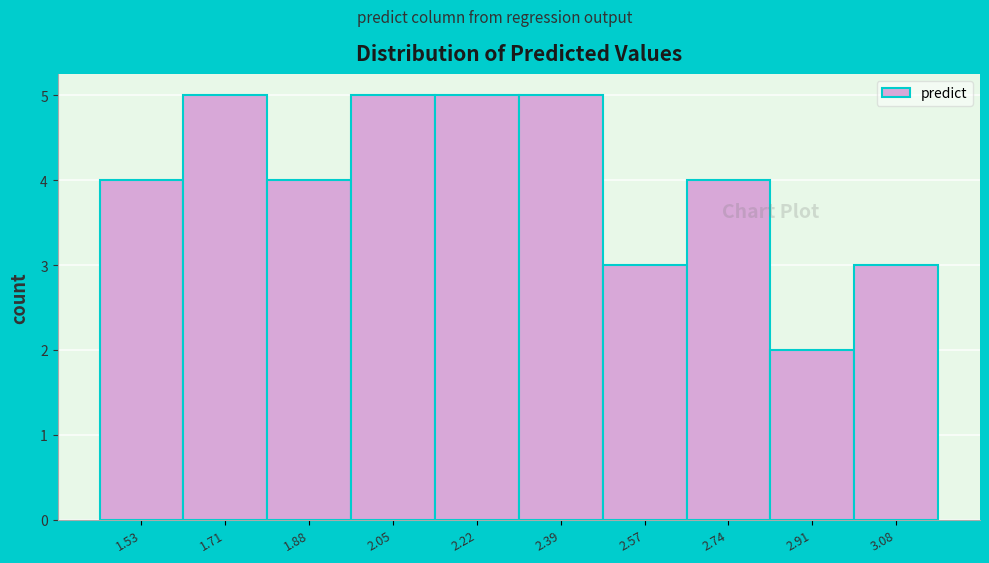

Reading left to right, what are all the values shown in this chart?

4	5	4	5	5	5	3	4	2	3